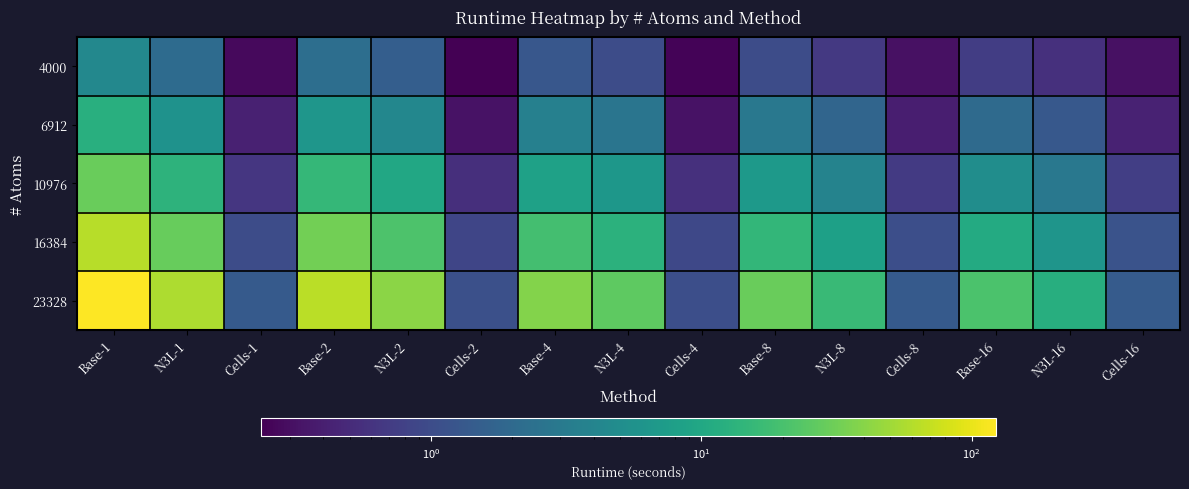

At Base-2, list the series in order from largest to smallest.

23328, 16384, 10976, 6912, 4000